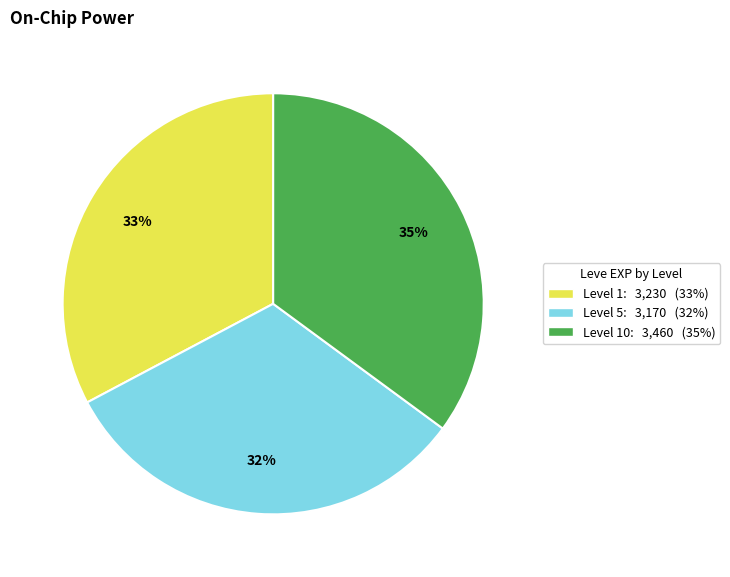

To the nearest percent, what is the average slice percentage?

33%